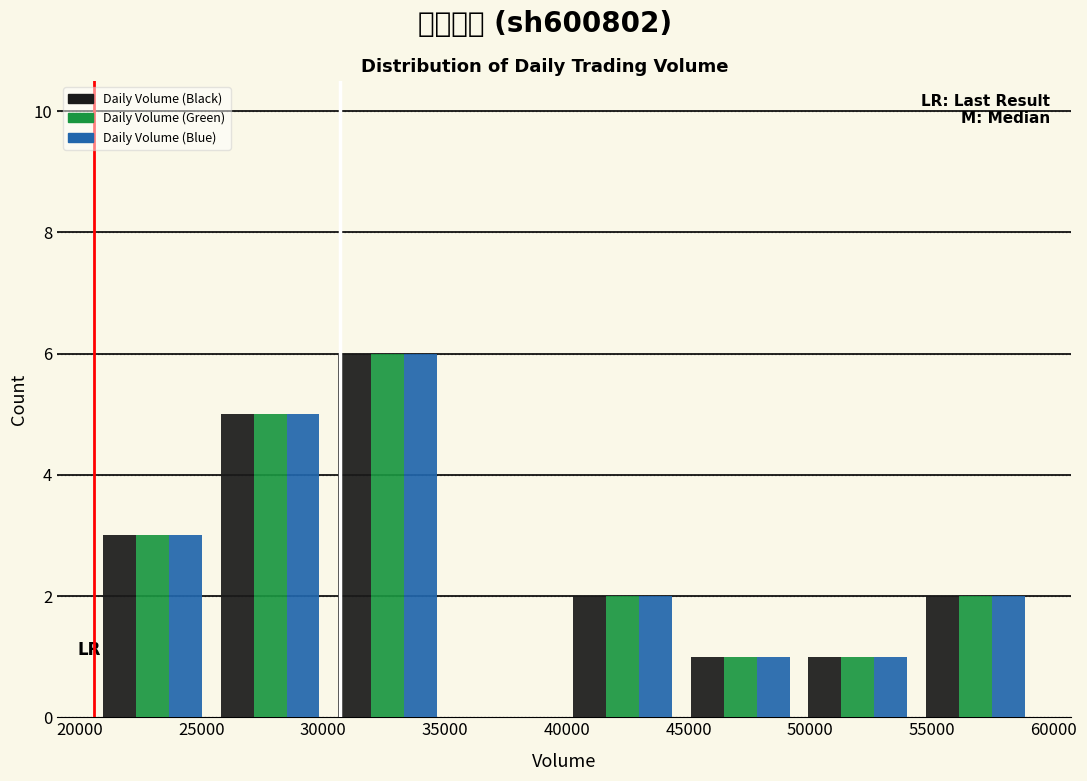

Reading left to right, transcribe this chart: for each range on the x-axis, give the height of each series' bar. Neither the bar edges nor the heights are printed on the chart, so give them approximately, as read against the axes.

20500 to 25500: Daily Volume (Black)=3	Daily Volume (Green)=3	Daily Volume (Blue)=3
25500 to 30000: Daily Volume (Black)=5	Daily Volume (Green)=5	Daily Volume (Blue)=5
30000 to 35000: Daily Volume (Black)=6	Daily Volume (Green)=6	Daily Volume (Blue)=6
35000 to 40000: Daily Volume (Black)=0	Daily Volume (Green)=0	Daily Volume (Blue)=0
40000 to 44500: Daily Volume (Black)=2	Daily Volume (Green)=2	Daily Volume (Blue)=2
44500 to 49500: Daily Volume (Black)=1	Daily Volume (Green)=1	Daily Volume (Blue)=1
49500 to 54500: Daily Volume (Black)=1	Daily Volume (Green)=1	Daily Volume (Blue)=1
54500 to 59000: Daily Volume (Black)=2	Daily Volume (Green)=2	Daily Volume (Blue)=2